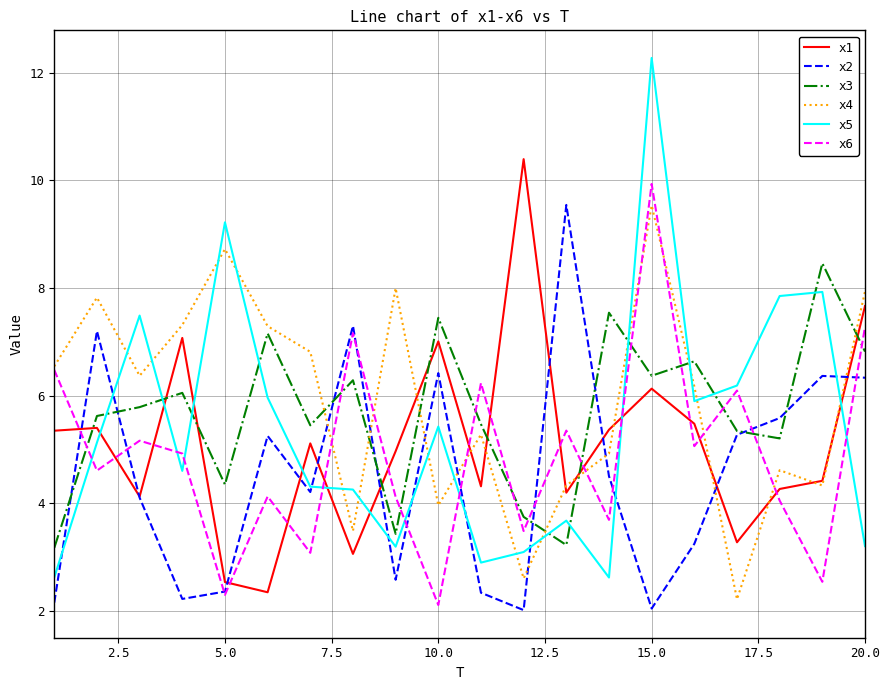

What is the smallest value displayed?

2.0